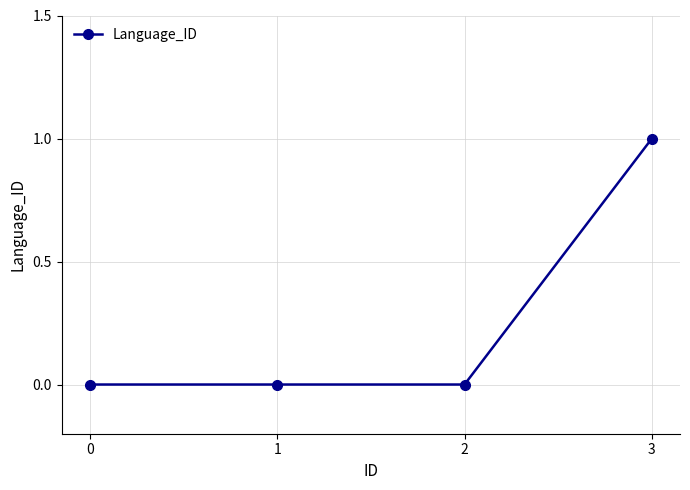

Does the chart have visible grid lines?

Yes